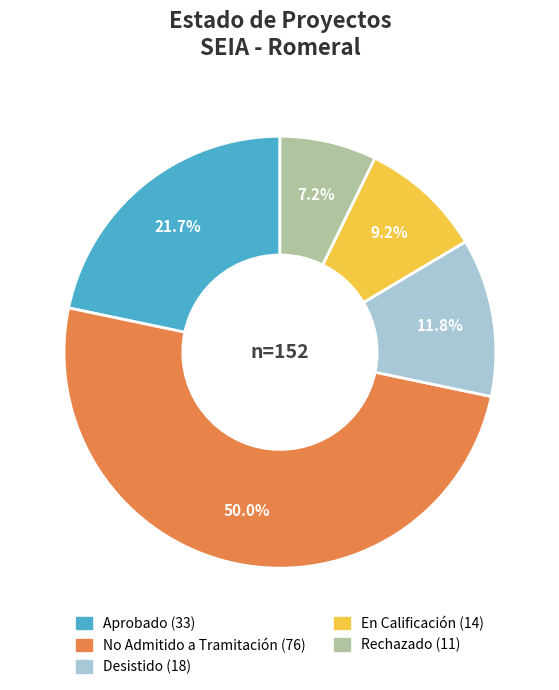

Does Rechazado represent more than half of the total?

No